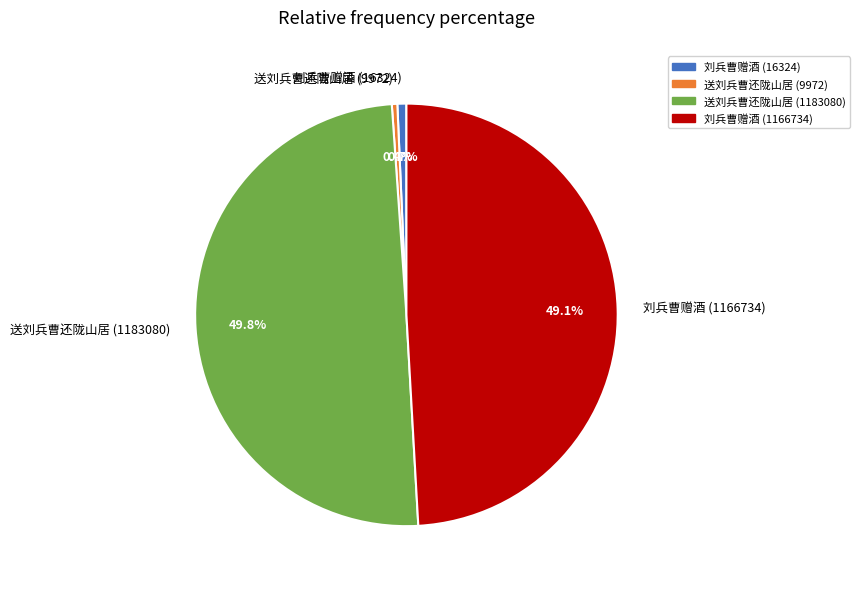

What is the largest slice in the pie chart?

送刘兵曹还陇山居 (1183080)